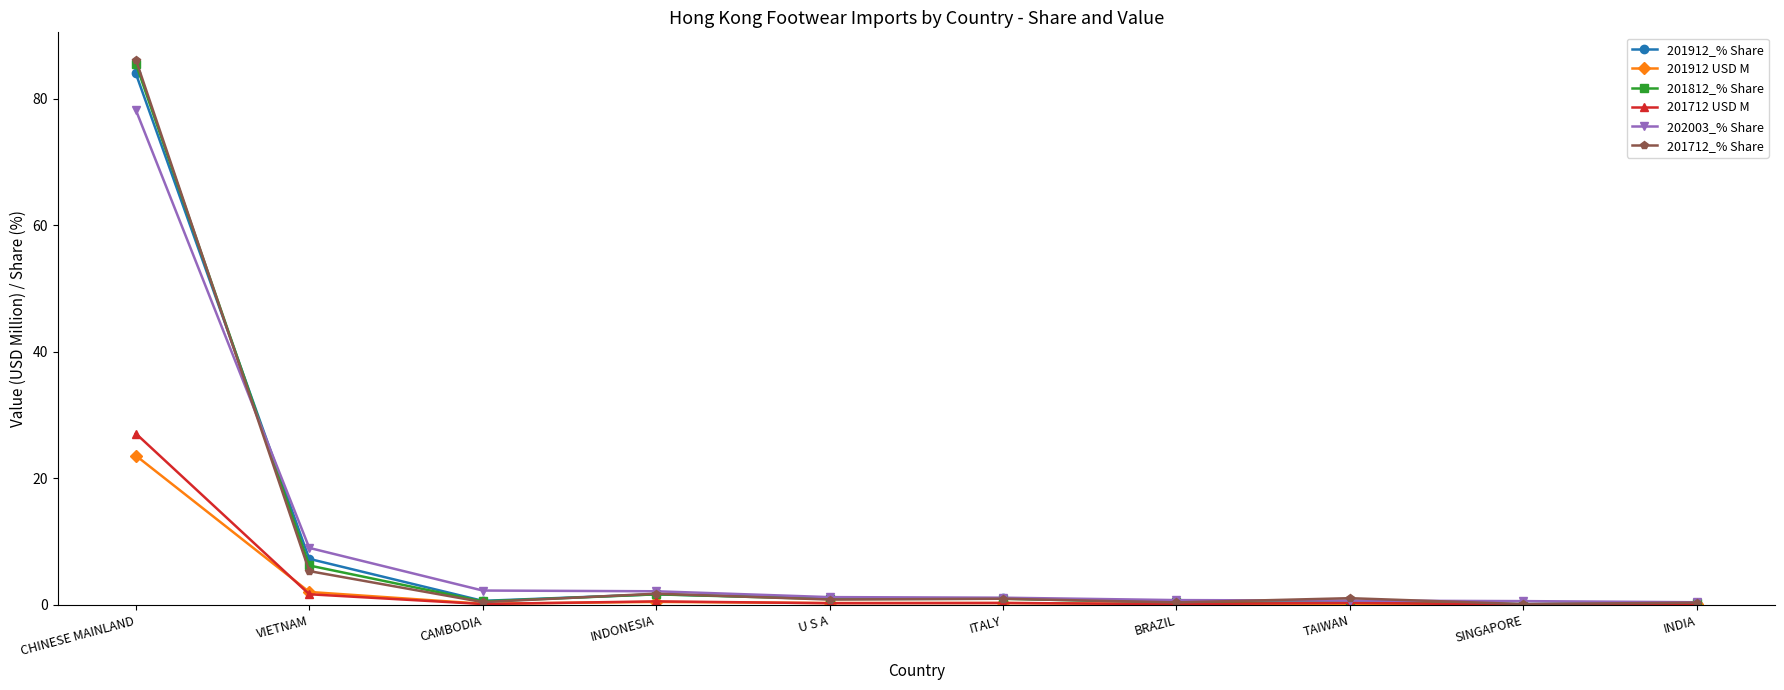

What position from the right is U S A?

6